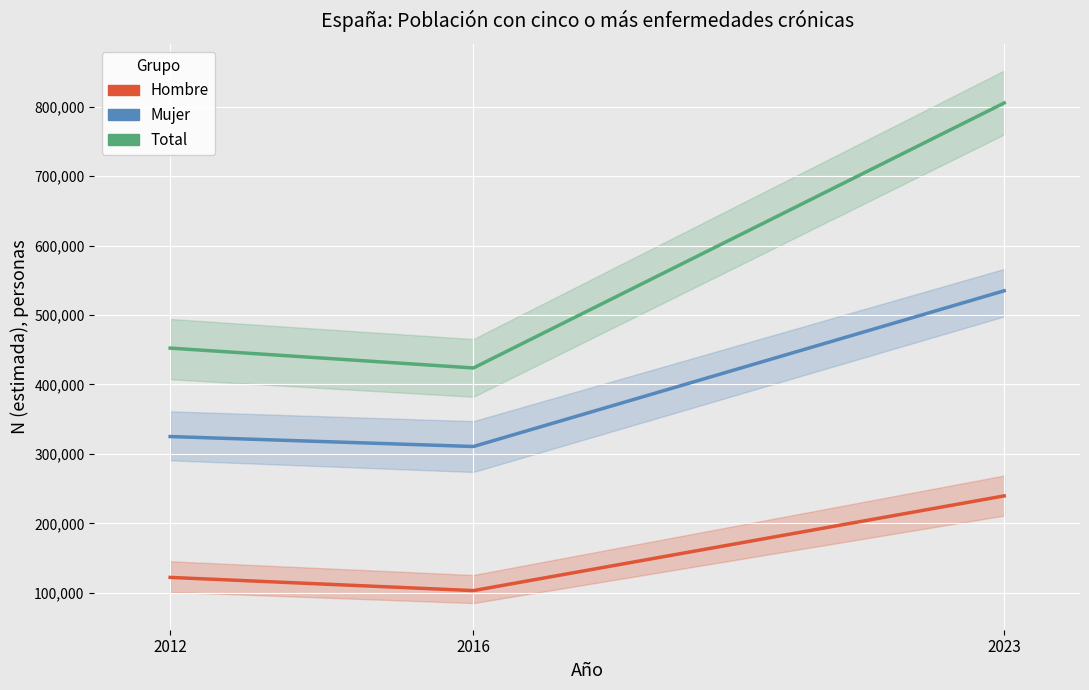

What is the minimum value for Total?

423754